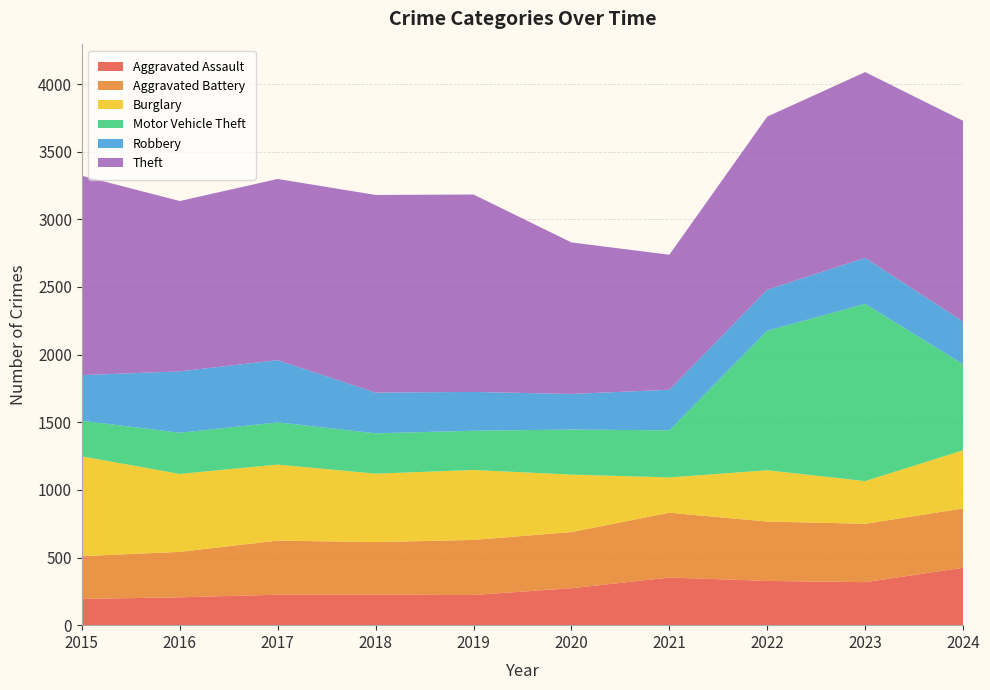

Reading left to right, list all the values displayed in this chart.

Aggravated Assault: 2015=194	2016=206	2017=225	2018=225	2019=223	2020=273	2021=352	2022=327	2023=318	2024=424
Aggravated Battery: 2015=316	2016=336	2017=400	2018=389	2019=407	2020=415	2021=479	2022=439	2023=431	2024=439
Burglary: 2015=738	2016=576	2017=562	2018=506	2019=517	2020=425	2021=261	2022=379	2023=316	2024=430
Motor Vehicle Theft: 2015=263	2016=304	2017=312	2018=298	2019=290	2020=333	2021=348	2022=1031	2023=1310	2024=636
Robbery: 2015=337	2016=454	2017=460	2018=301	2019=287	2020=263	2021=300	2022=304	2023=340	2024=315
Theft: 2015=1474	2016=1259	2017=1339	2018=1461	2019=1459	2020=1120	2021=998	2022=1279	2023=1373	2024=1484